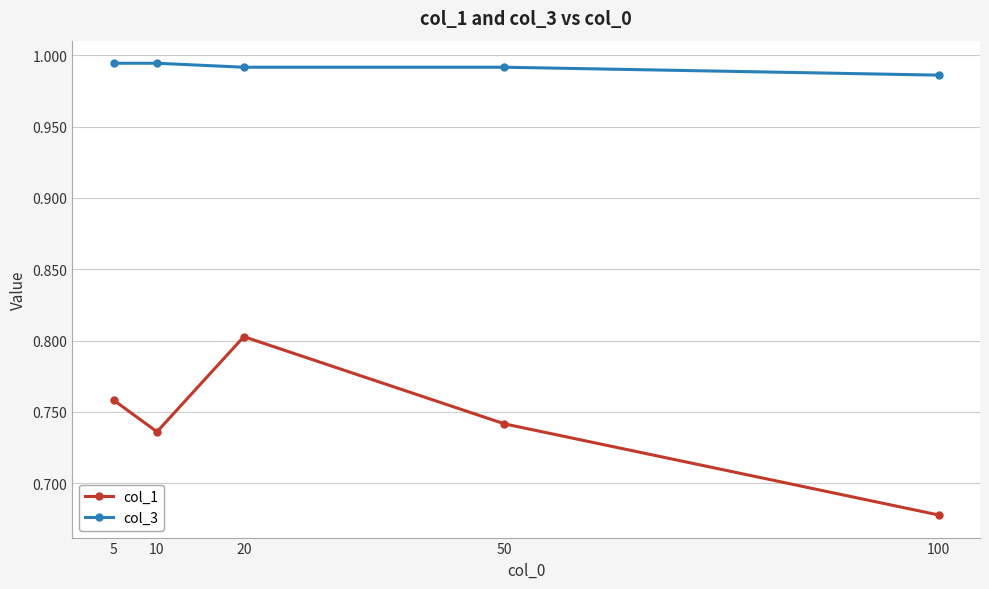

How many data points does each series have?

5